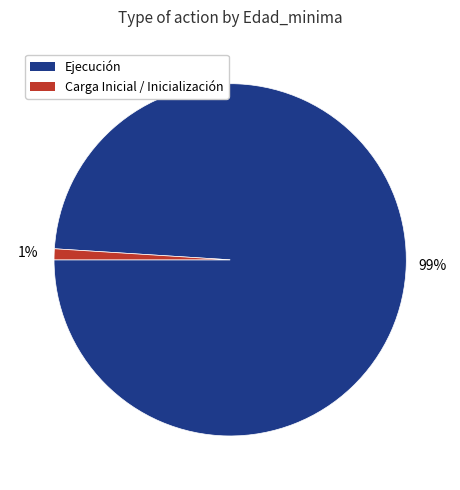

To the nearest percent, what is the difference between the largest and smallest slice percentages?

98%